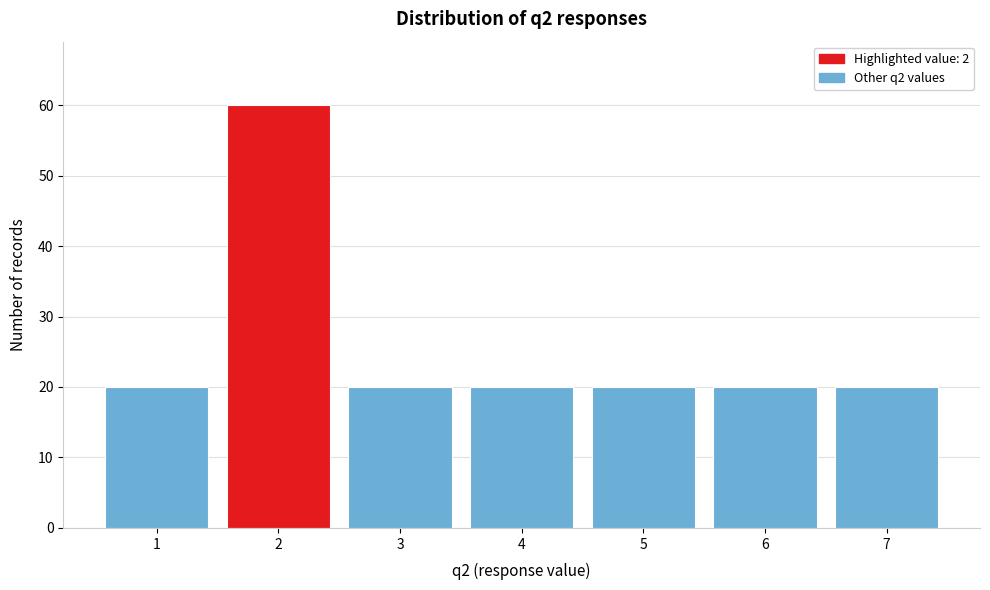

Reading left to right, extract all data points from this chart.

20	60	20	20	20	20	20